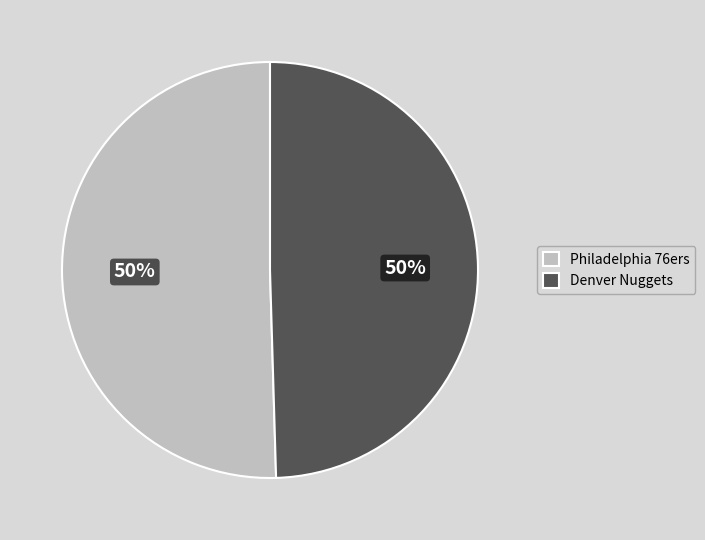

To the nearest percent, what portion does Denver Nuggets represent?

50%